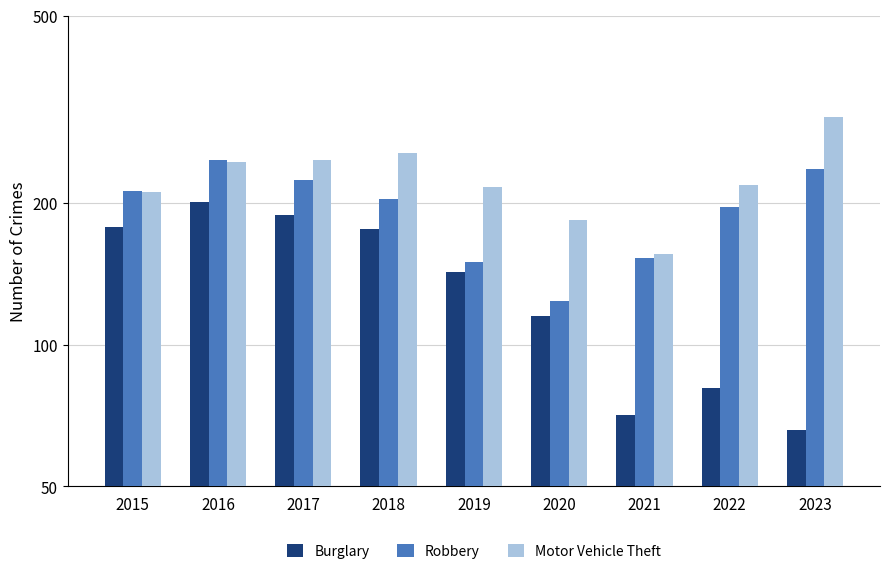

What is the value of the Robbery bar at the 8th from the left?

196